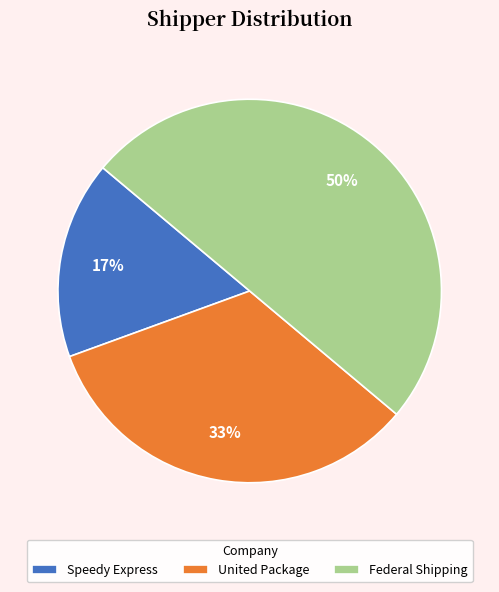

Count the number of slices in the pie.

3